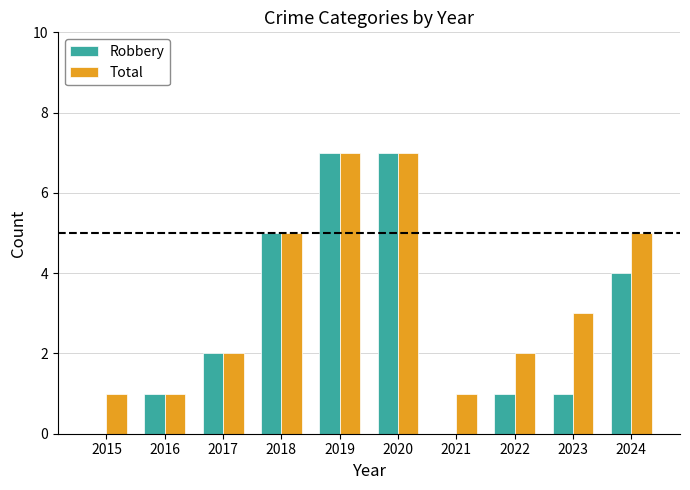

How many distinct data groups are displayed?

2